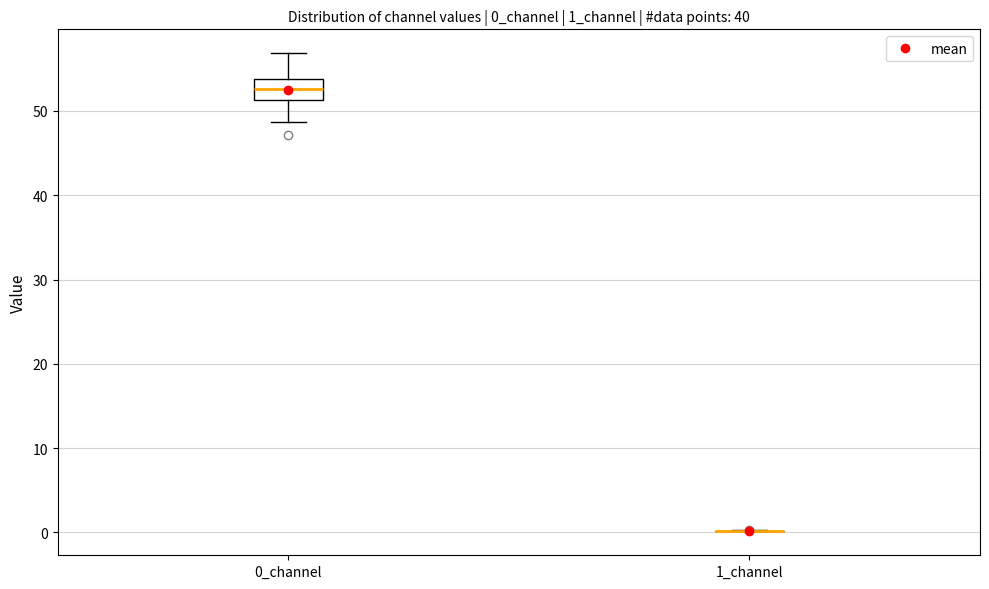

Reading left to right, read every box against the y-axis: the position of its median line, the range the box covers, and the ends of its whiskers. The values are not printed on the chart, so give them approximately, as read against the axis.

0_channel: median 53, box 51 to 54, whiskers 49 to 57
1_channel: box collapsed to a line at 0, whiskers 0 to 0